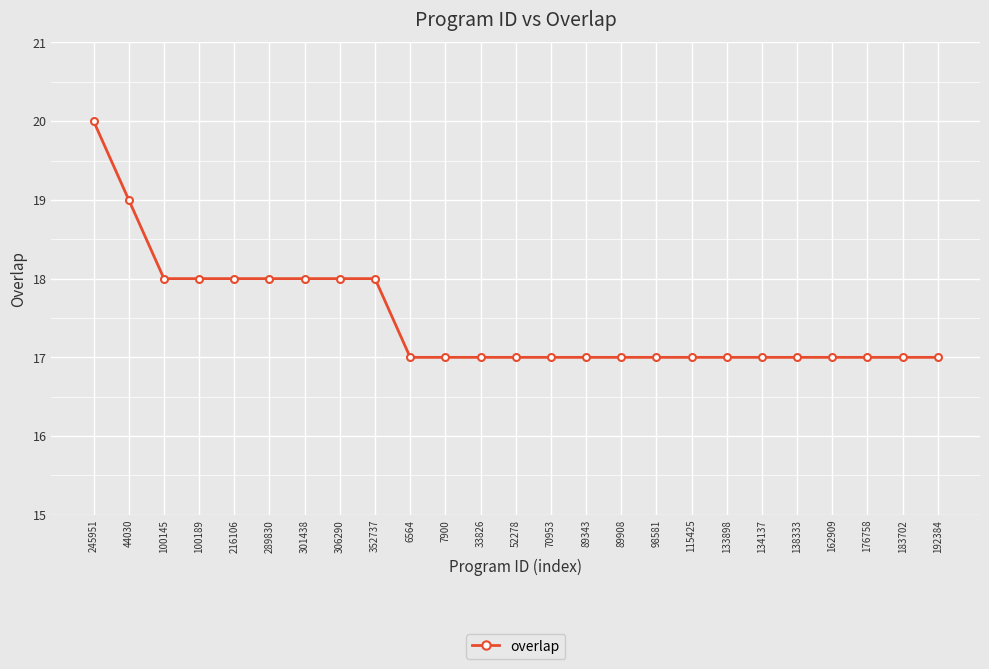

How many distinct data groups are displayed?

1